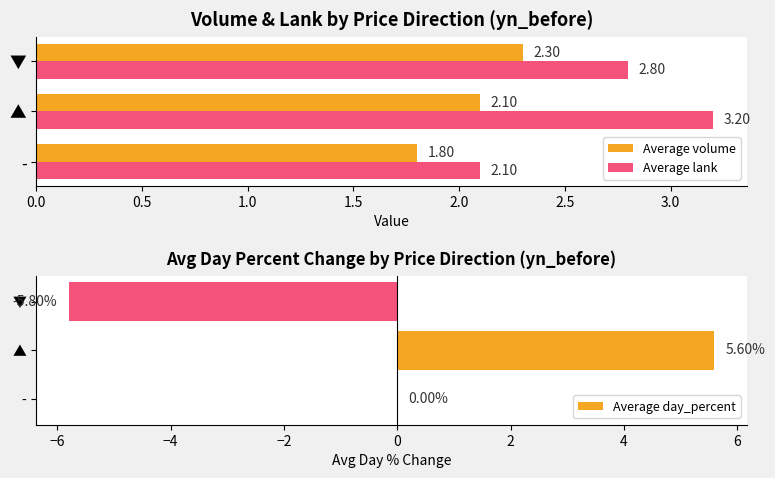

What is the difference between the second highest and minimum values in the Average volume series?

0.3